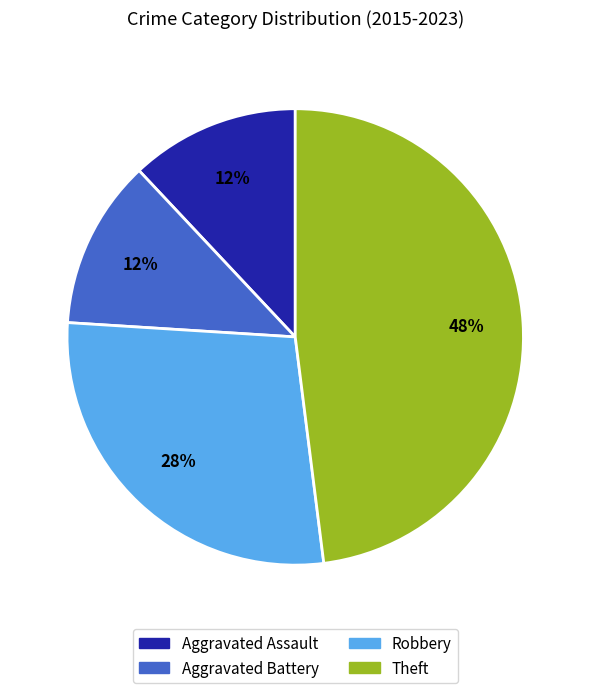

Does Aggravated Battery represent more than half of the total?

No